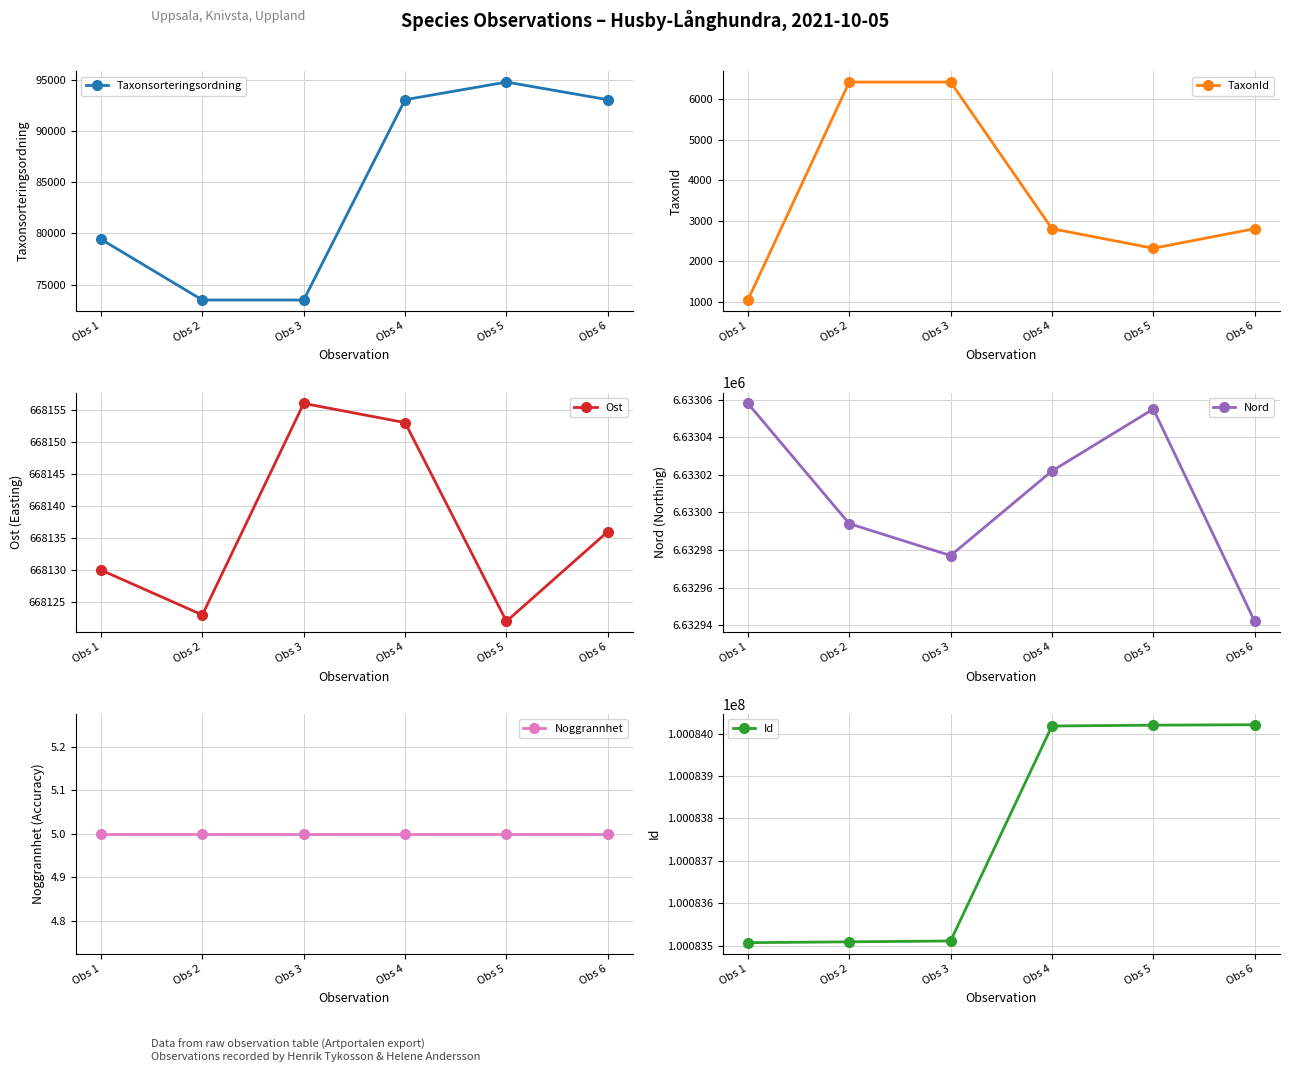

What is the spread (max minus min) of values at Obs 1?

100083502